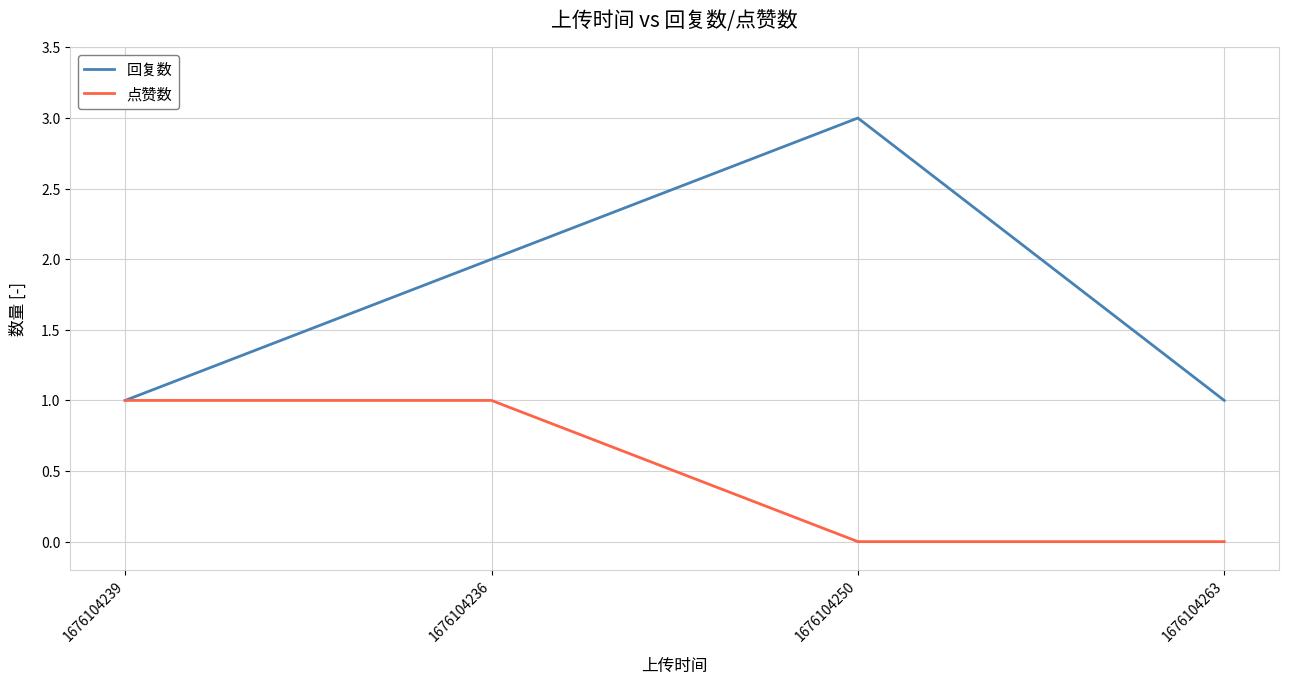

Is it true that 点赞数 equals 0 at 1676104239?

False